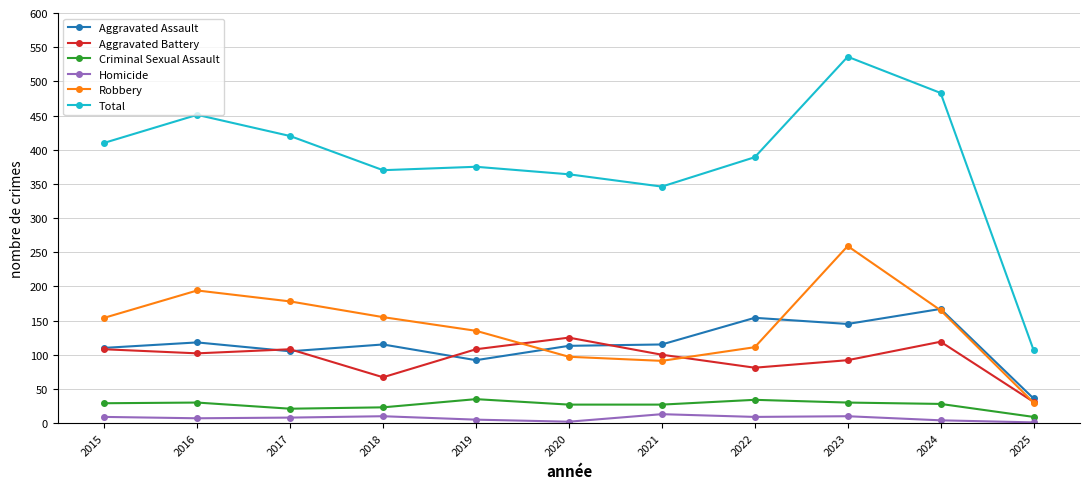

What is the difference between the second highest and minimum values in the Homicide series?

9